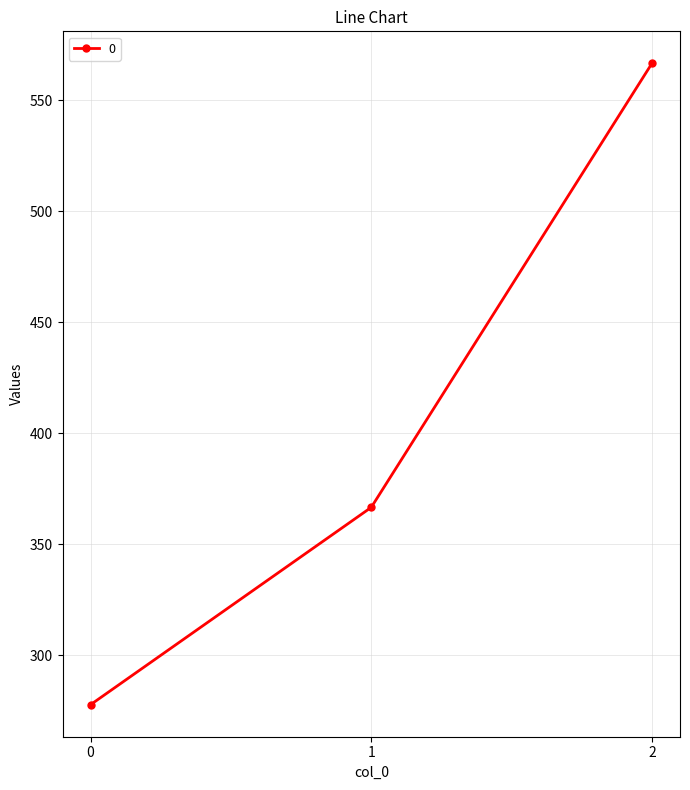

What is the minimum value shown in the chart?

277.8